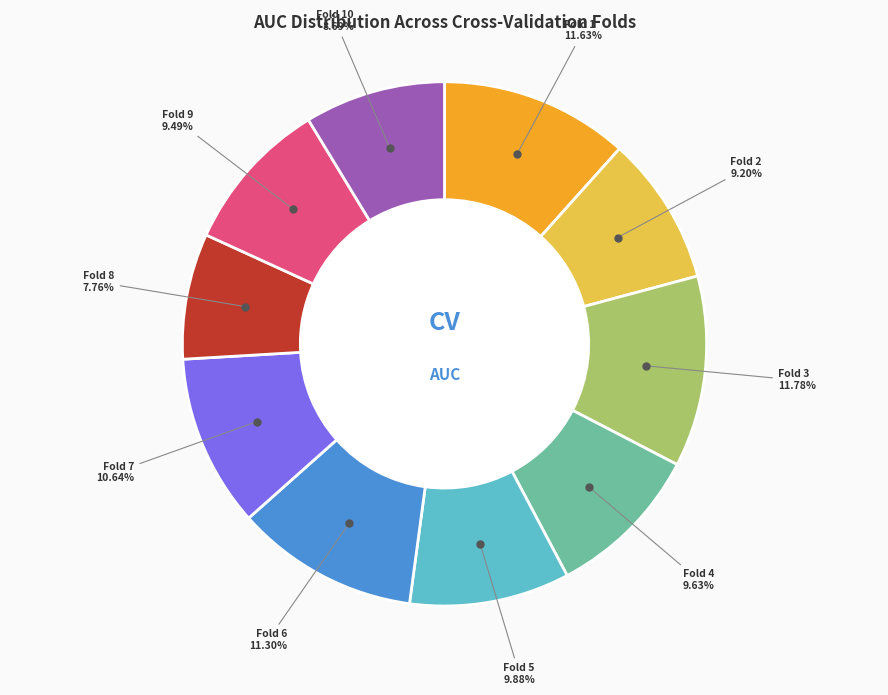

Does any single category account for the majority?

No